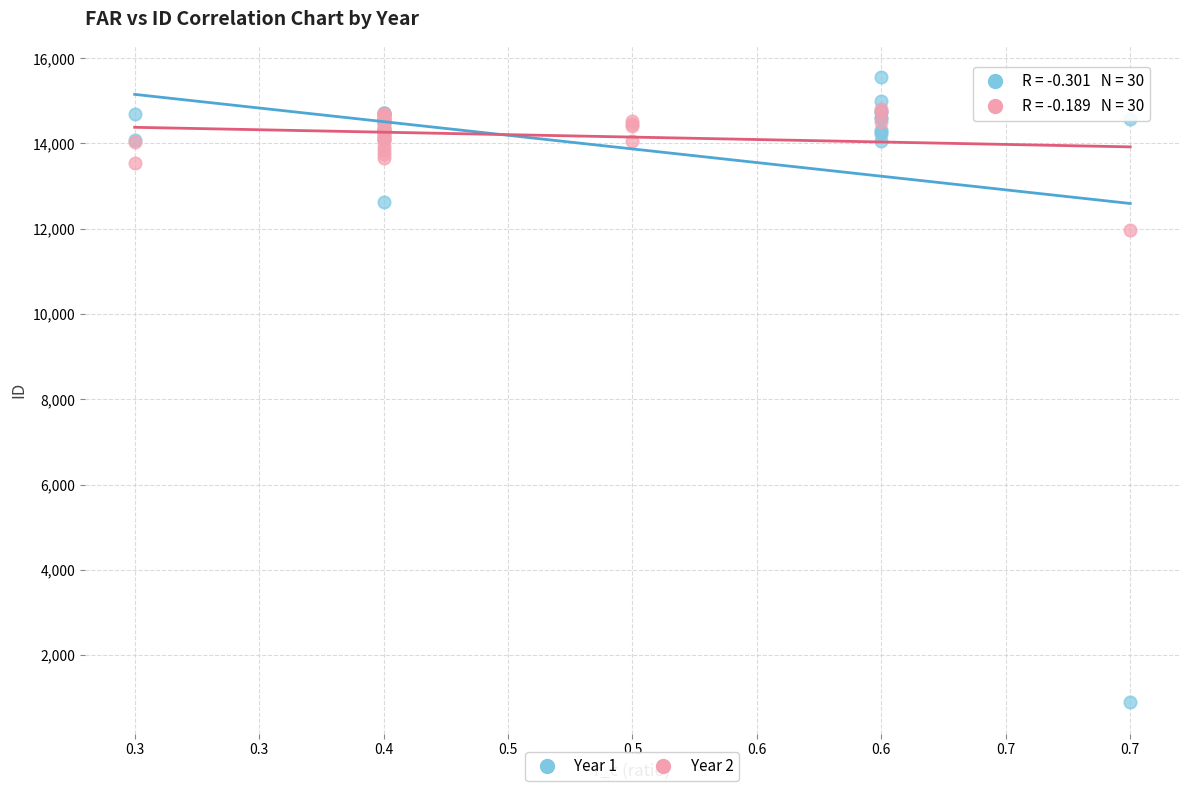

Which series has the largest Y range (max minus min)?

Year 1